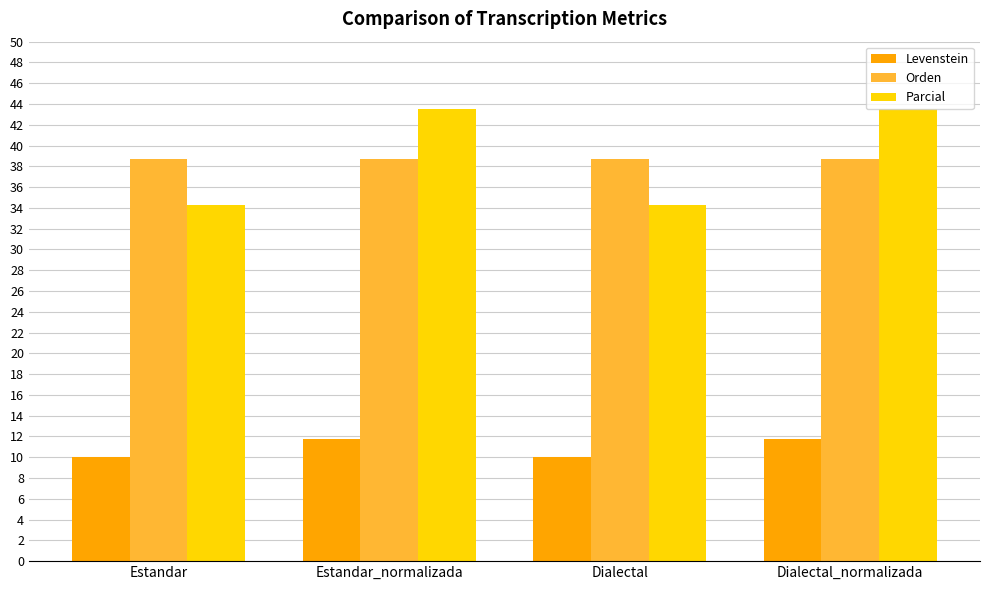

Which series has the largest range (max minus min)?

Parcial